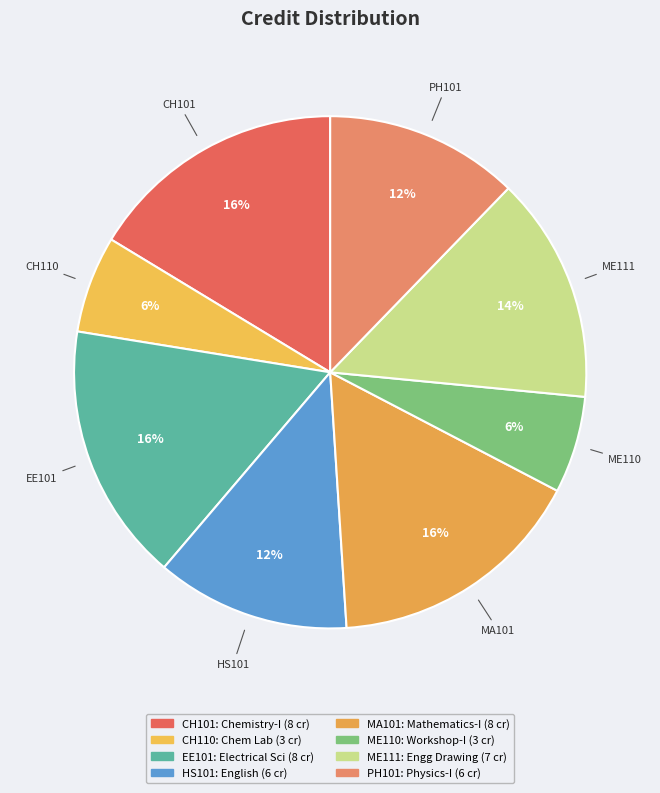

To the nearest percent, what is the average slice percentage?

12%